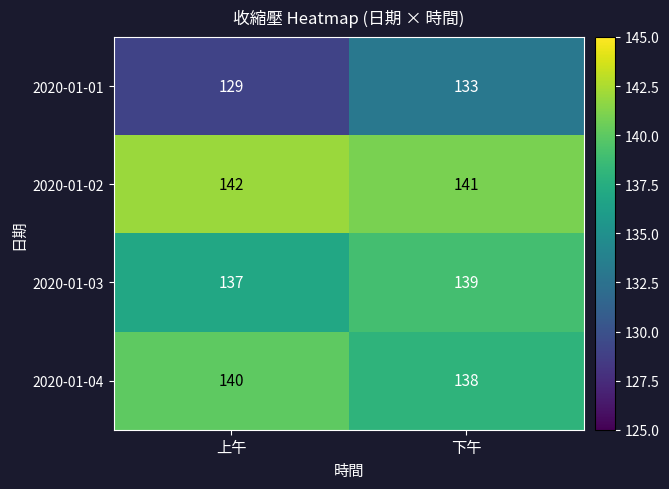

Rank the series at 下午 from lowest to highest value.

2020-01-01, 2020-01-04, 2020-01-03, 2020-01-02